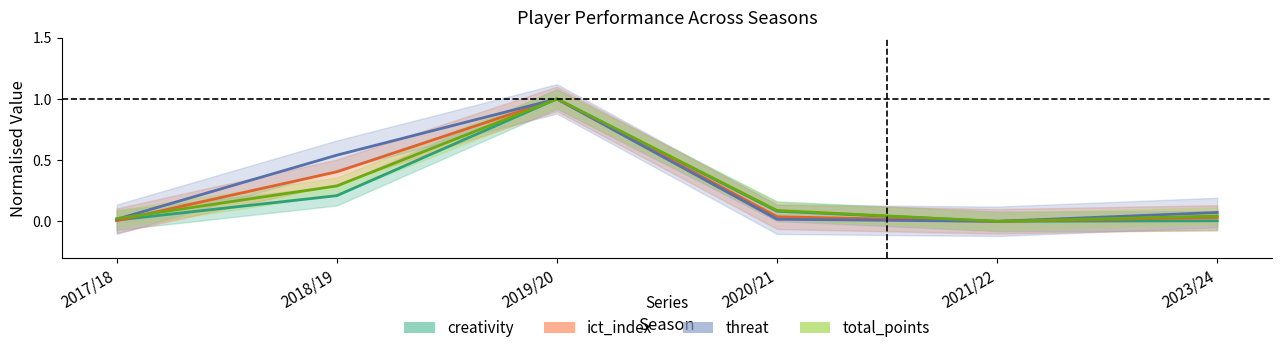

What is the label of the 1st point from the left?

2017/18